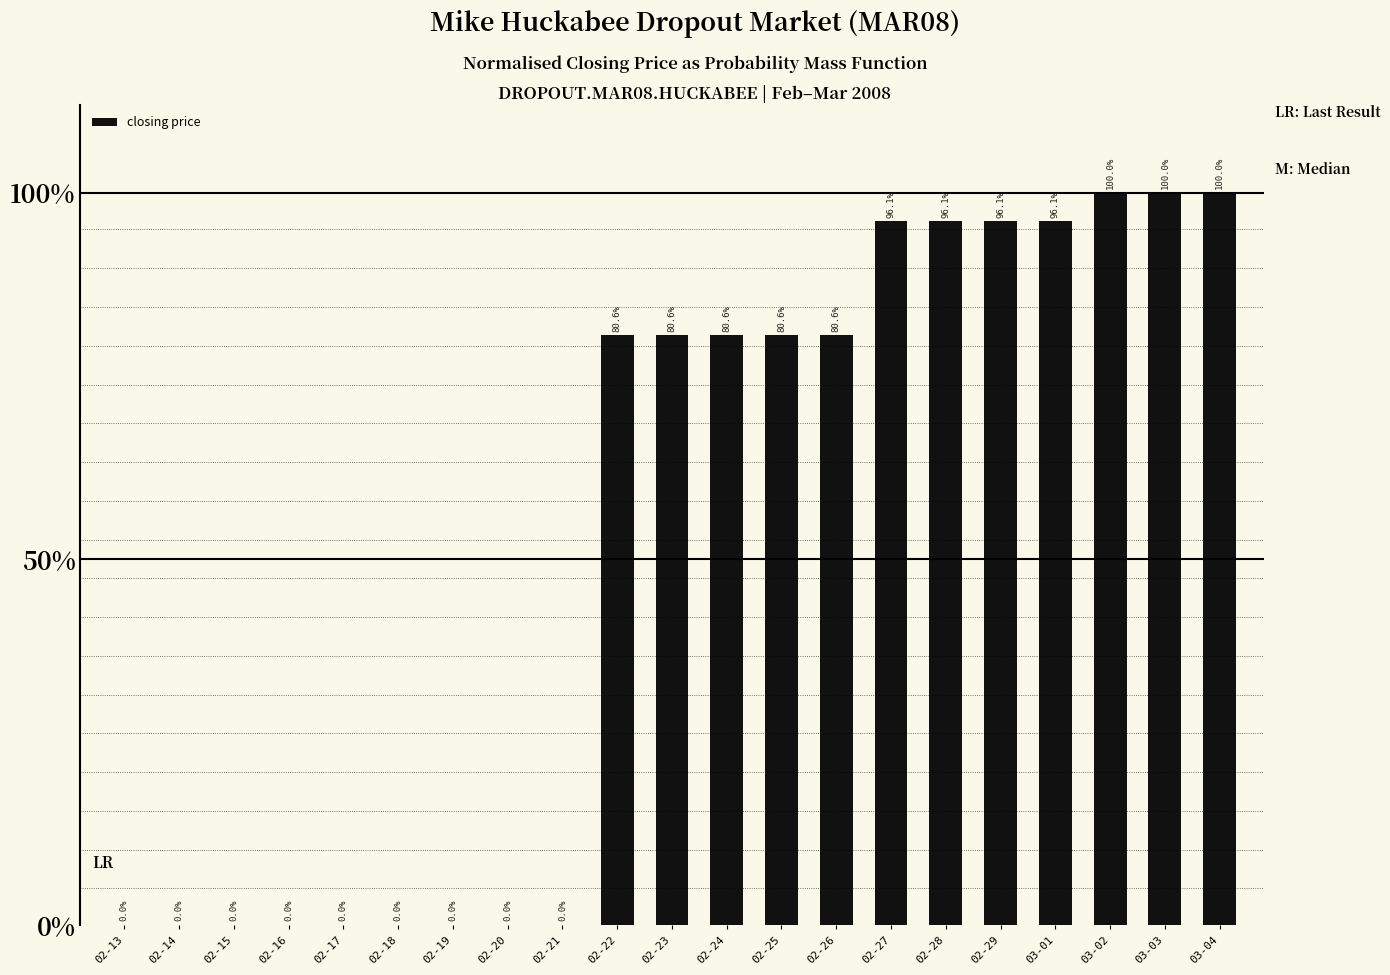

True or false: the data shows 1.0 at 02-28.

True